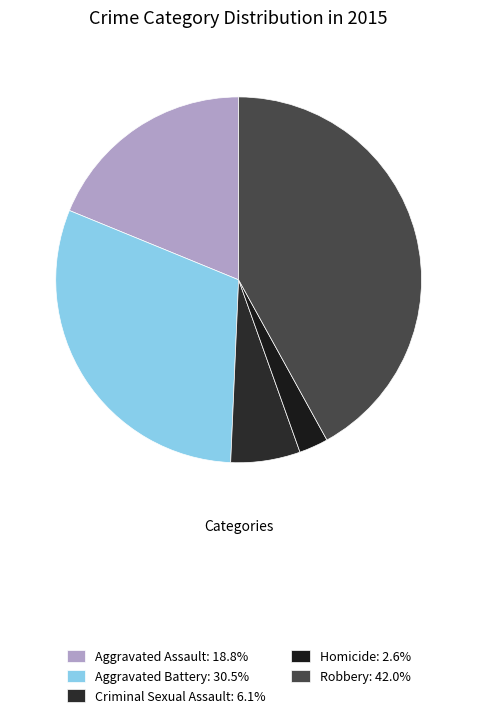

Which slice is the largest?

Robbery